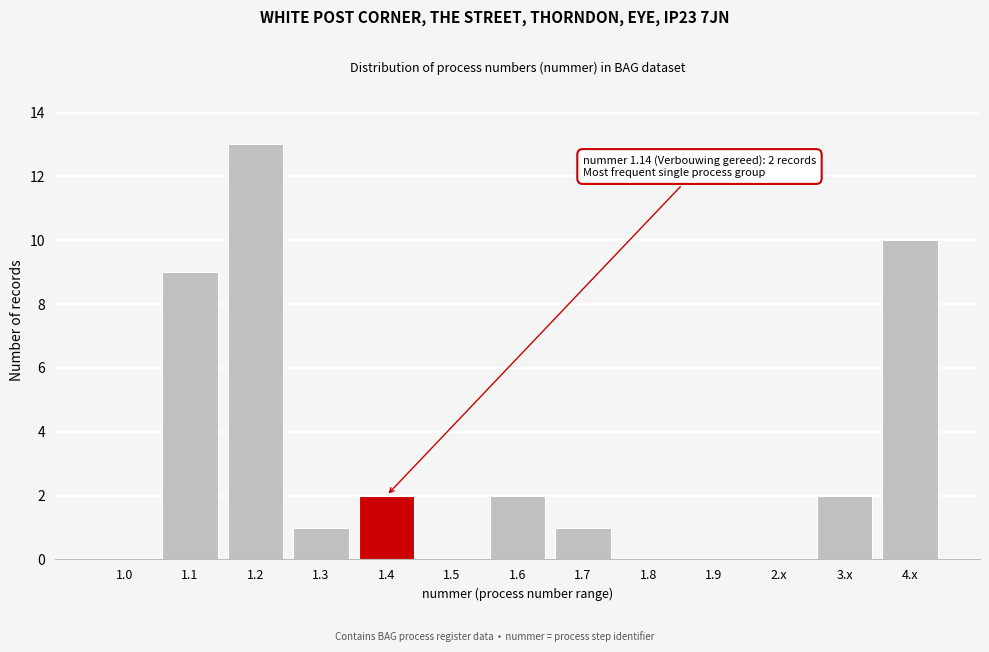

Reading left to right, extract all data points from this chart.

1.0=0	1.1=9	1.2=13	1.3=1	1.4=2	1.5=0	1.6=2	1.7=1	1.8=0	1.9=0	2.x=0	3.x=2	4.x=10